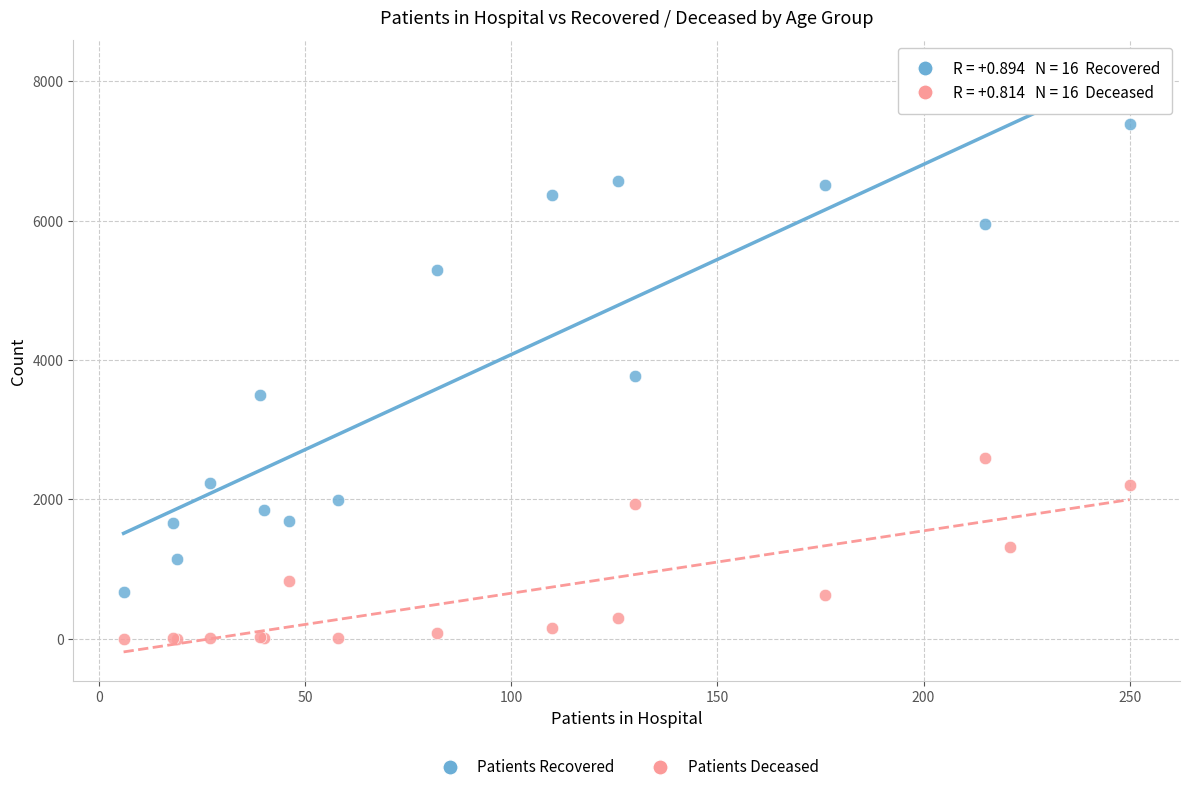

In the Patients Recovered series, what Y value is closest to 4166?

3776